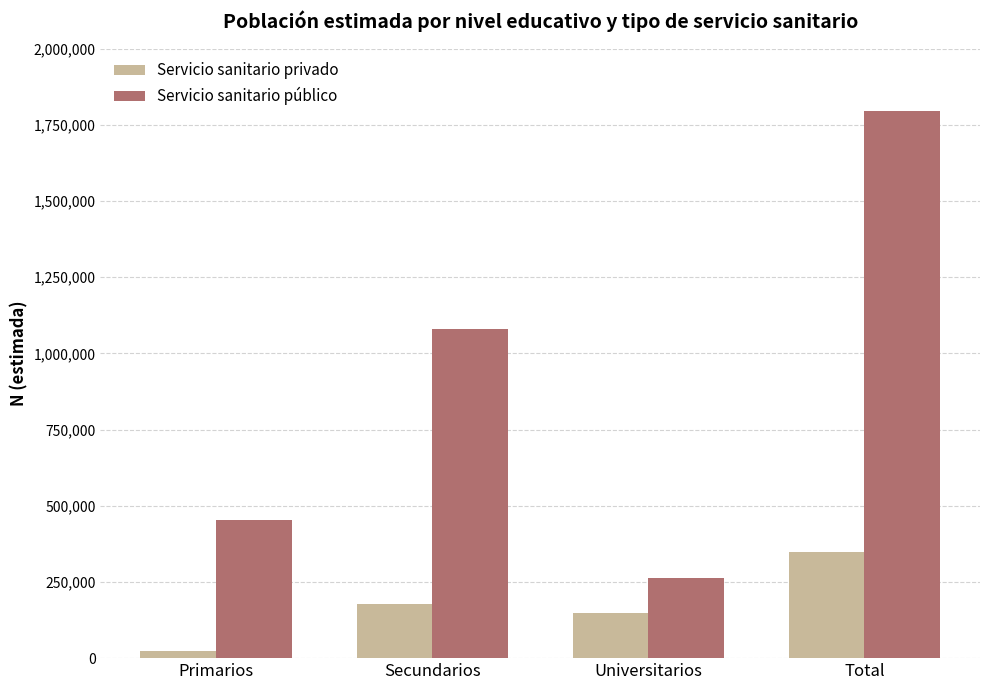

Which series has the widest spread of values?

Servicio sanitario público